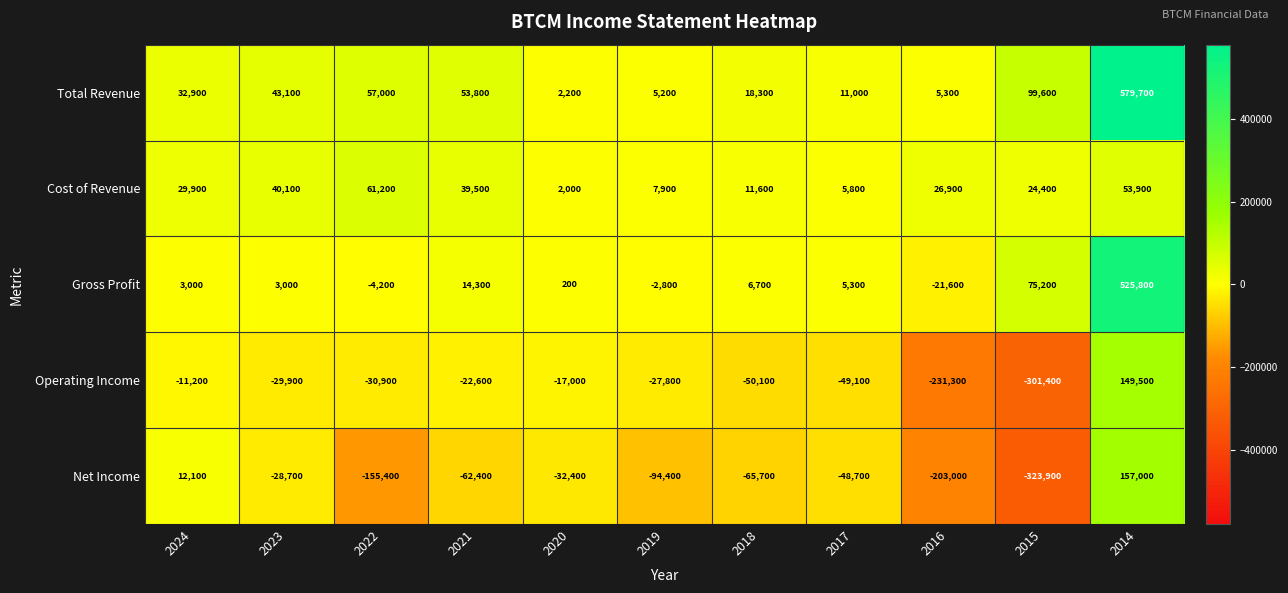

What value does the Total Revenue series have at 2019, to the nearest 50?

5200